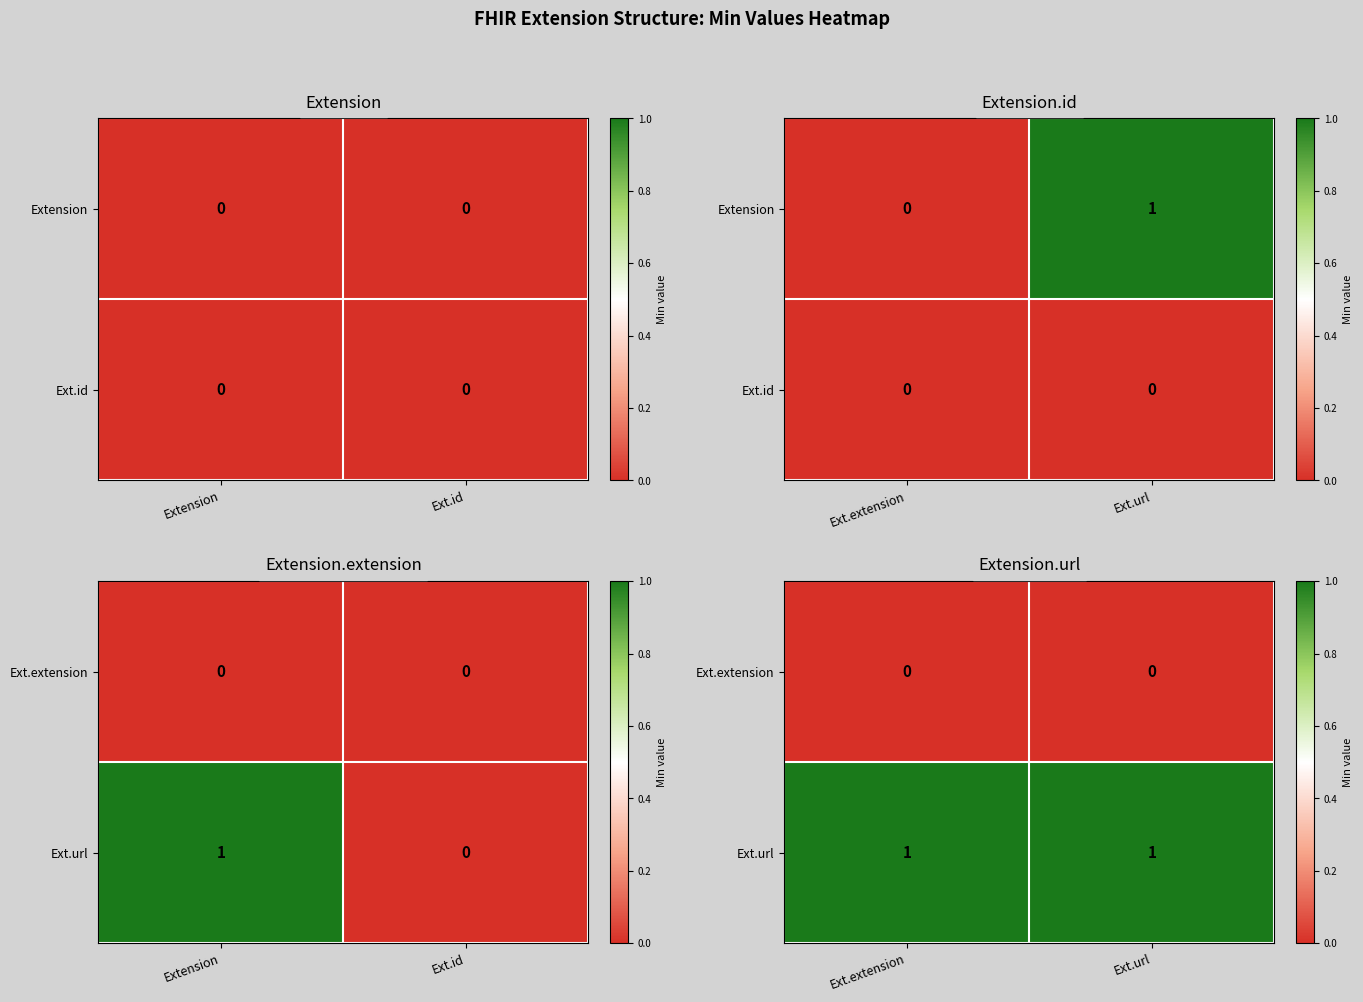

Which series has the largest total across all categories?

Ext.url